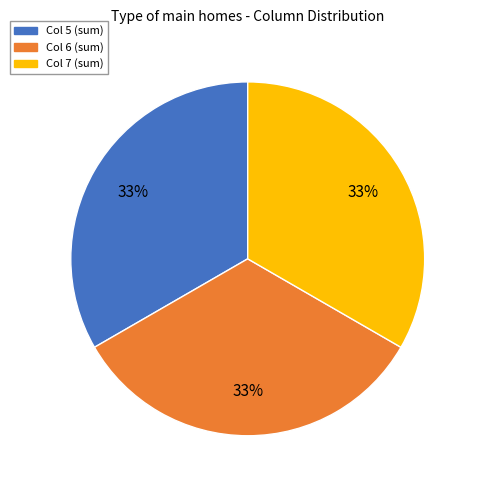

To the nearest percent, what percentage of the pie is Col 5 (sum)?

33%